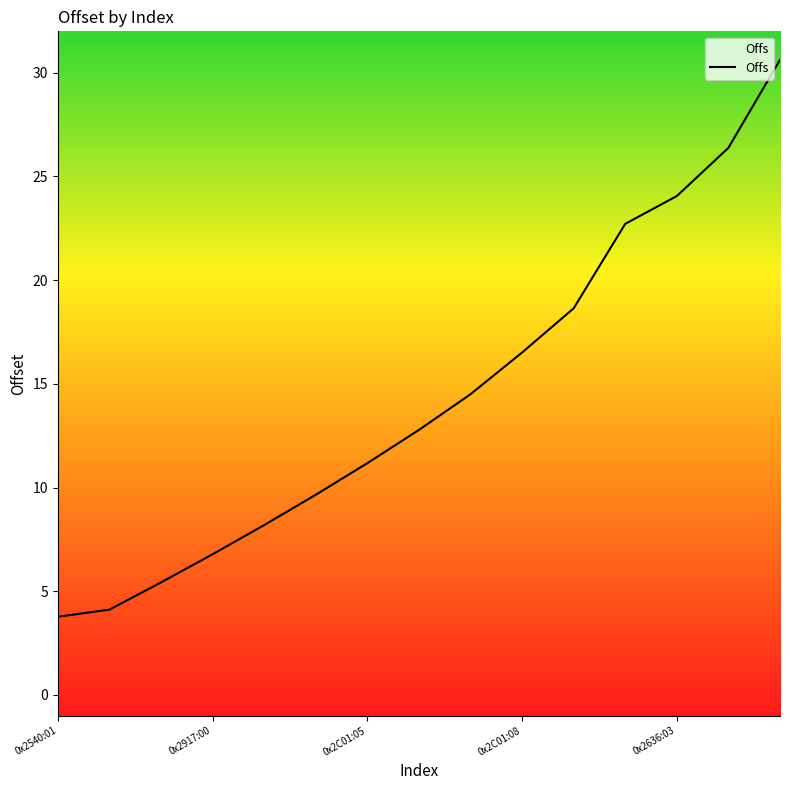

What is the difference between the maximum and minimum values?

26.9